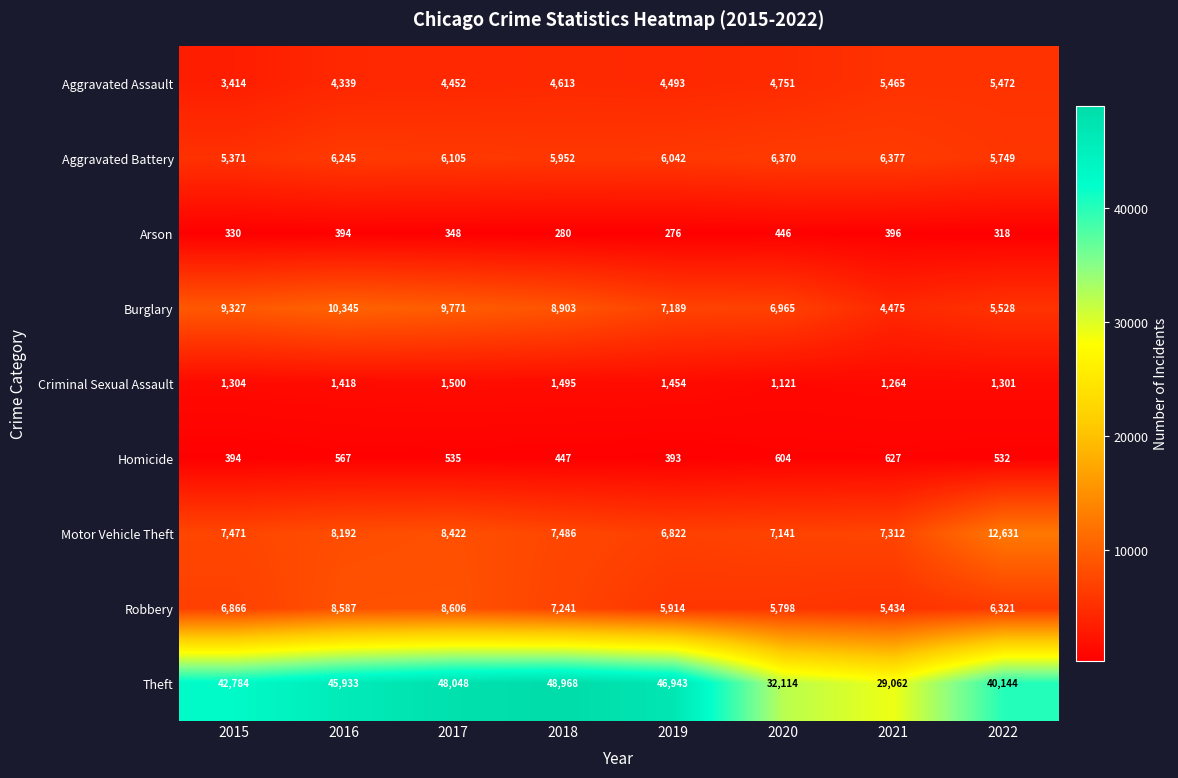

At which category is the sum across all series the highest?

2017